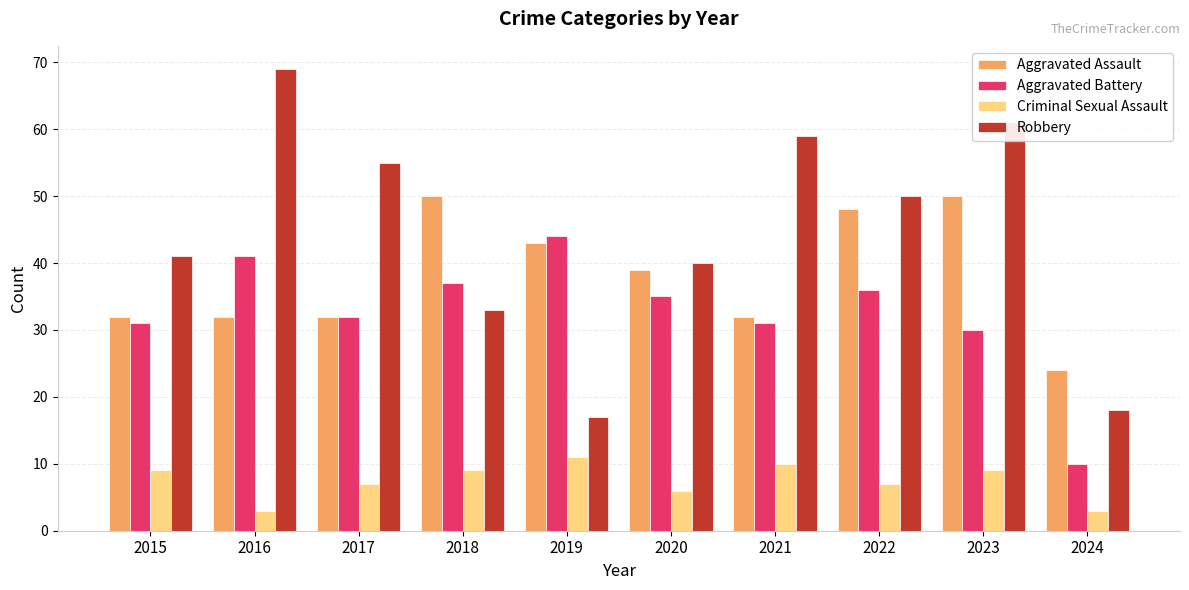

What is the maximum value shown in the chart?

69